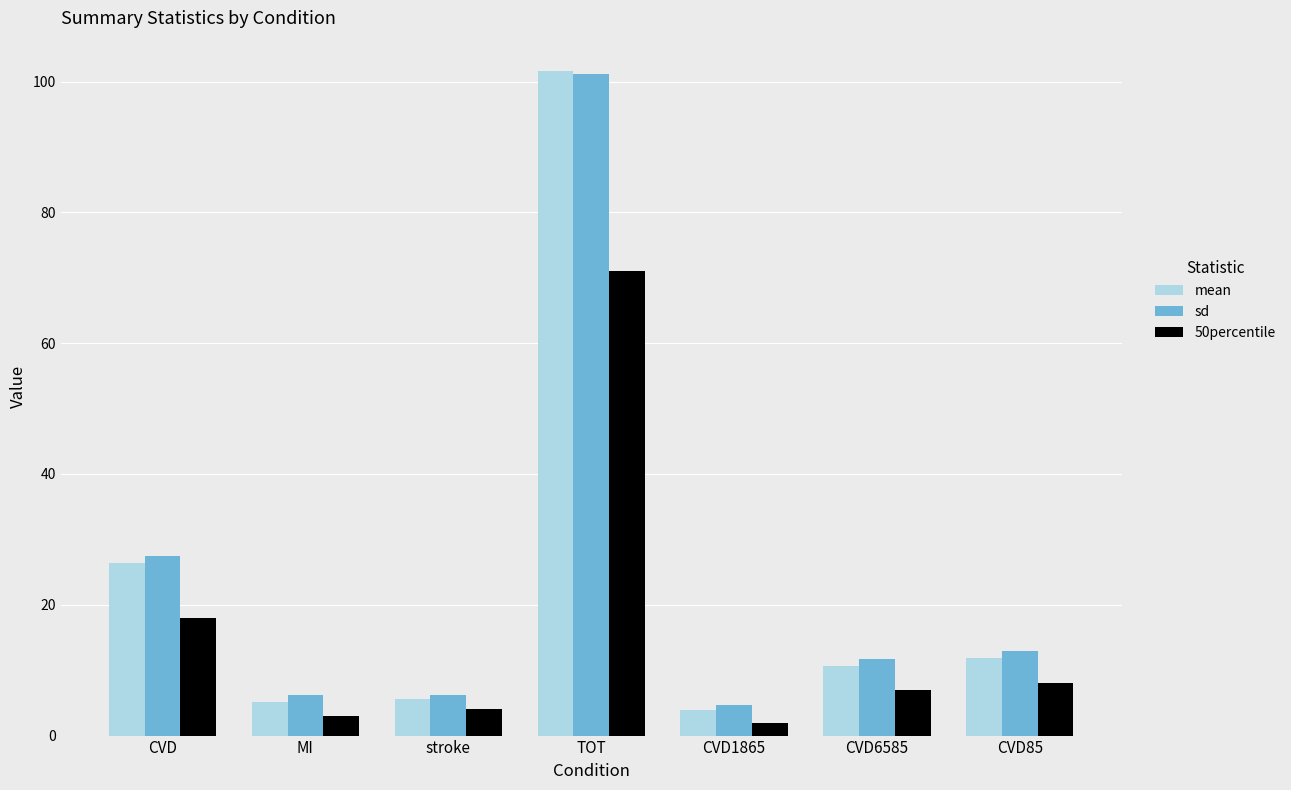

What is the difference between the maximum and minimum values in the 50percentile series?

69.0